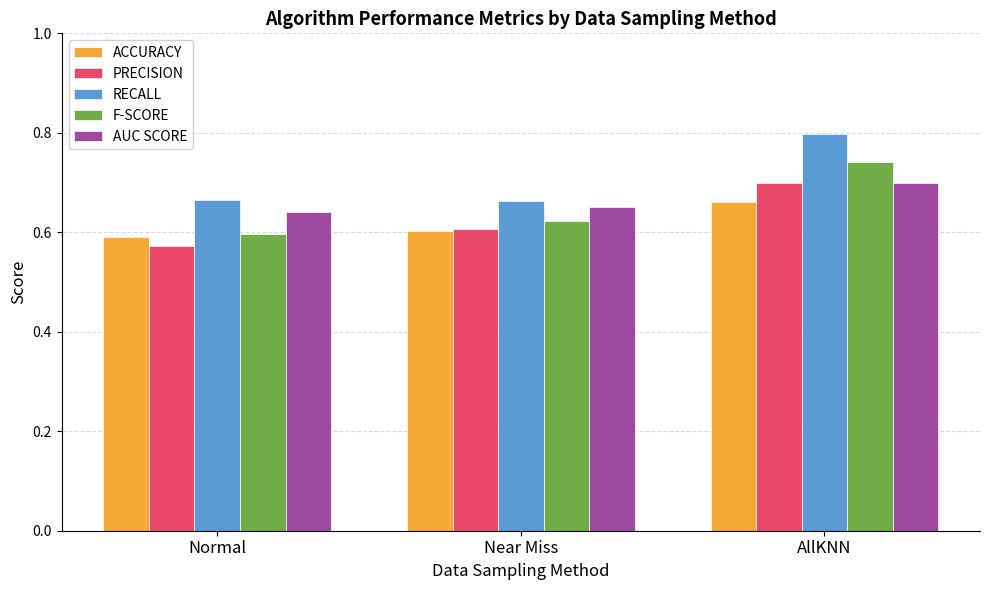

Are the bars horizontal?

No